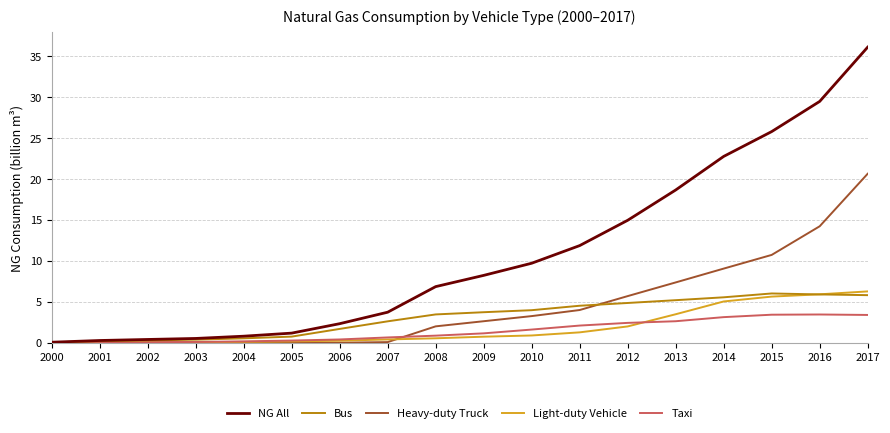

What is the highest value of the NG All series?

36.1